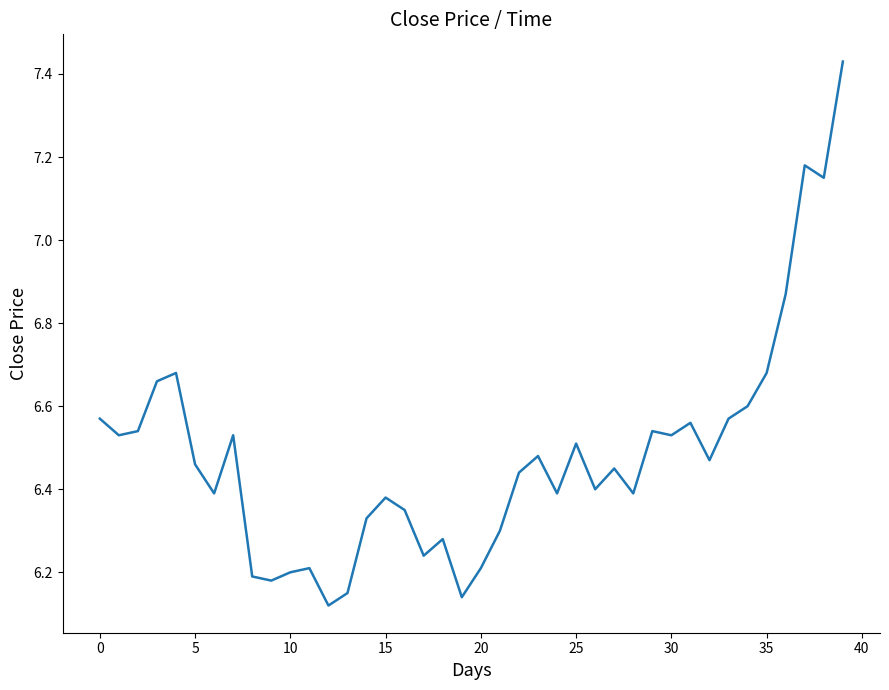

What is the difference between the maximum and minimum values?

1.3